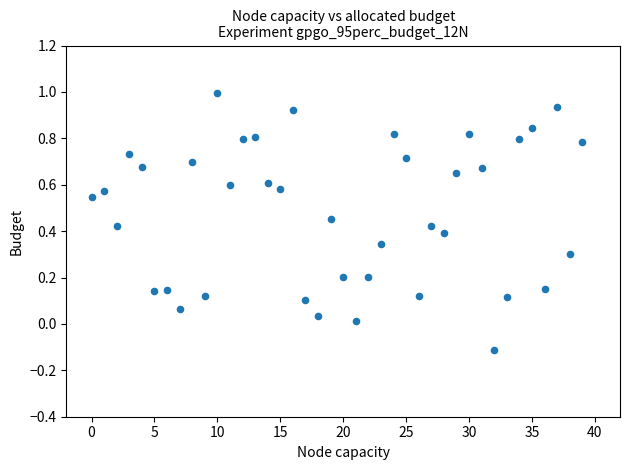

What is the range of Y values (max minus min)?

1.1